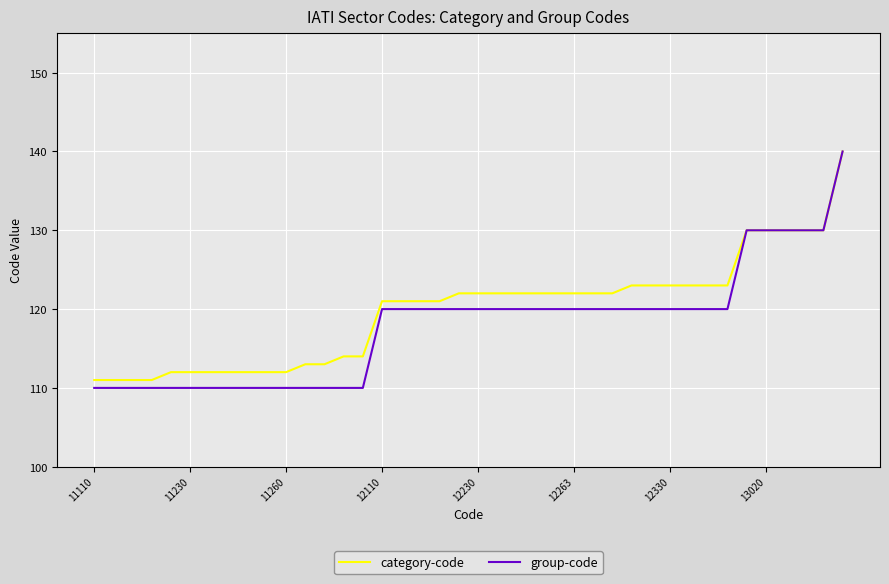

Which series has the largest range (max minus min)?

group-code